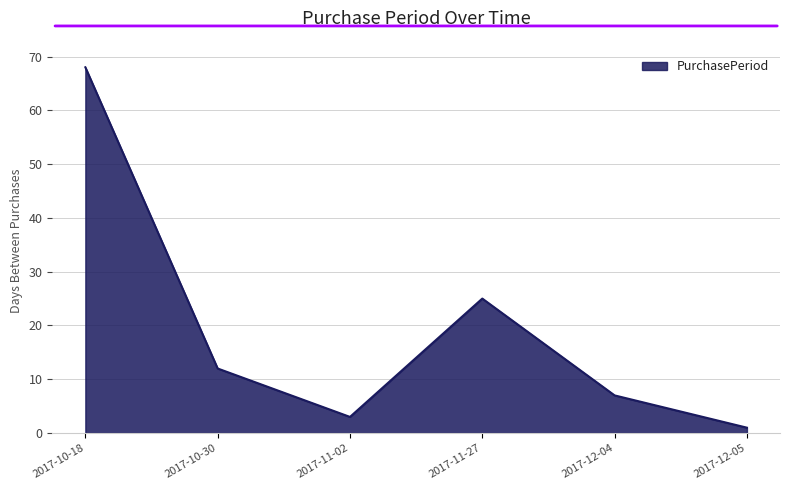

What is the change in value from 2017-11-27 to 2017-12-04?

-18